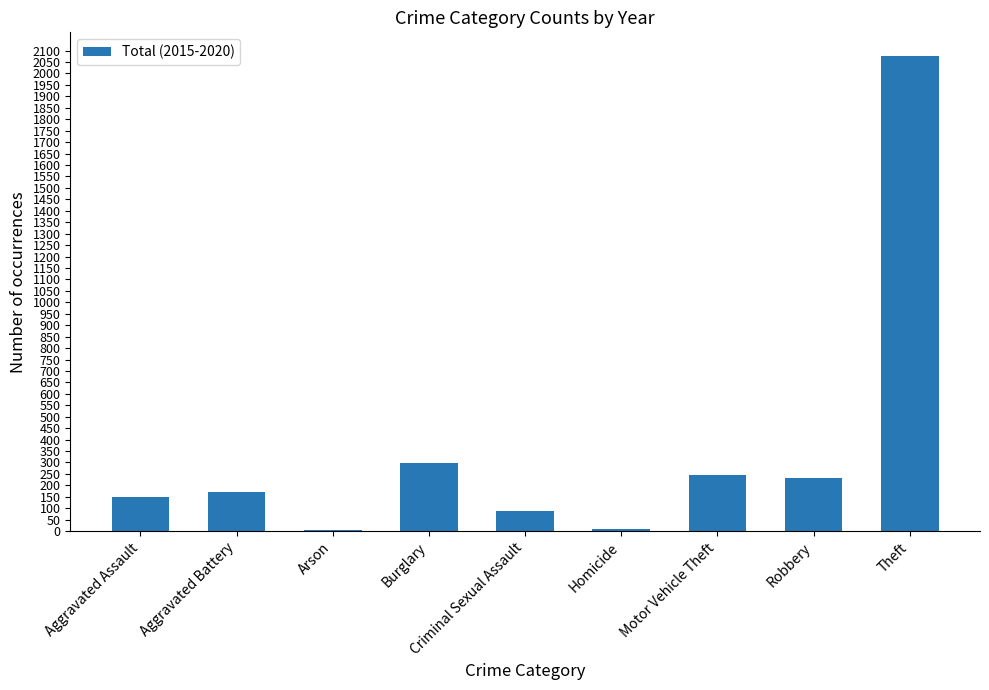

At which label is the value closest to 1041?

Burglary